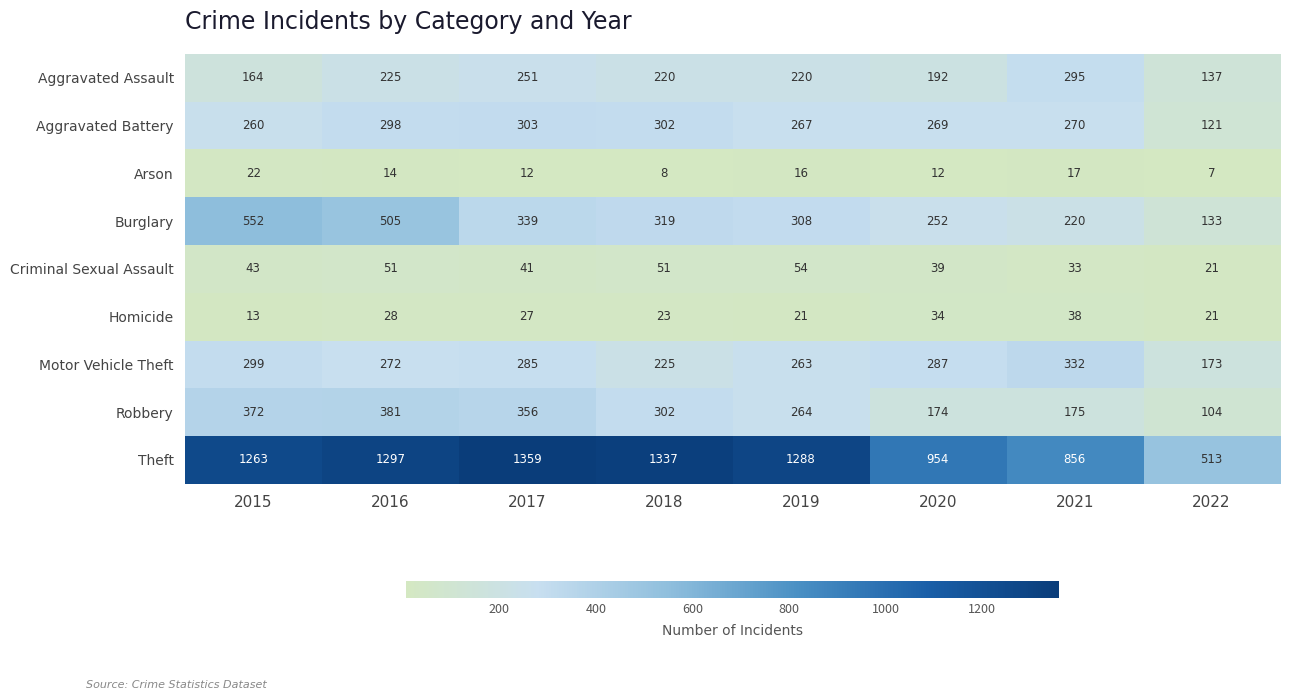

How many values in the Burglary series are below 319?

4